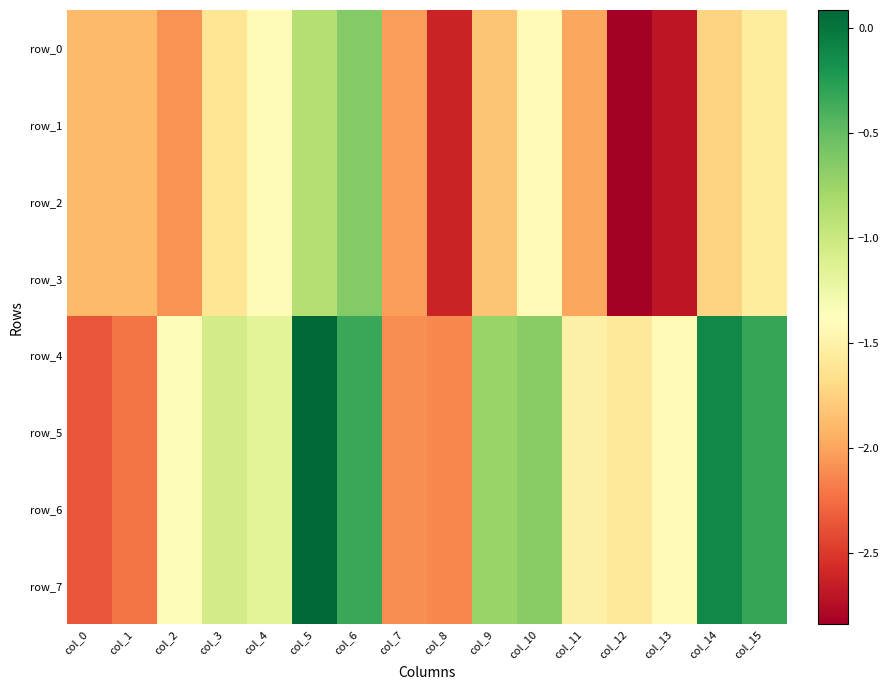

The row_5 series shows -2.2 at col_2. True or false?

False